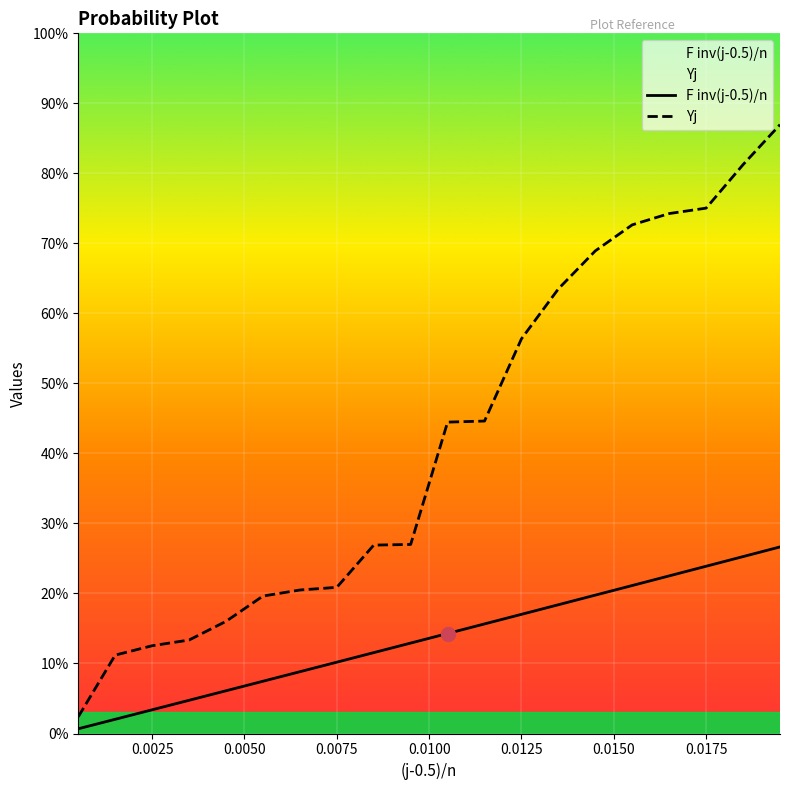

How many lines are shown in the chart?

2